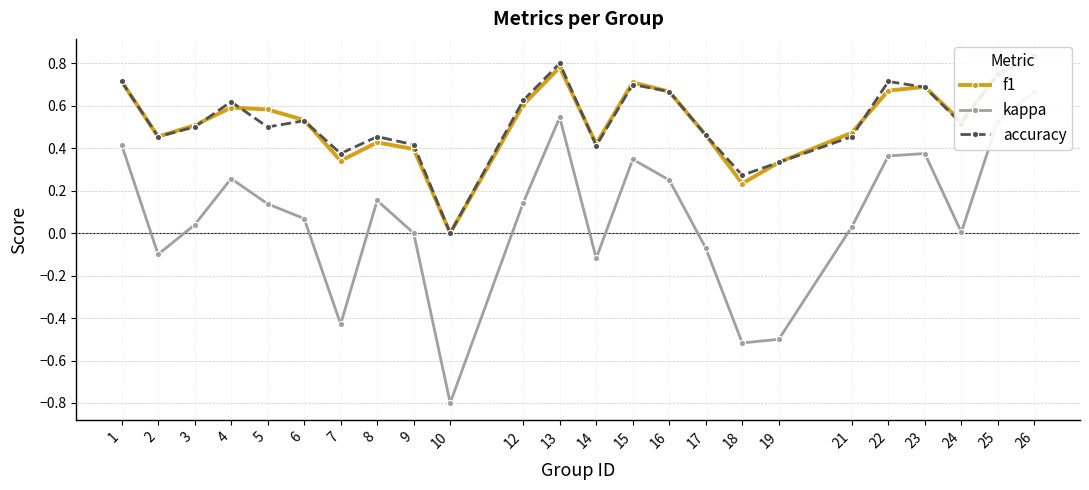

True or false: accuracy has more than 2 points higher than both neighbors.

True